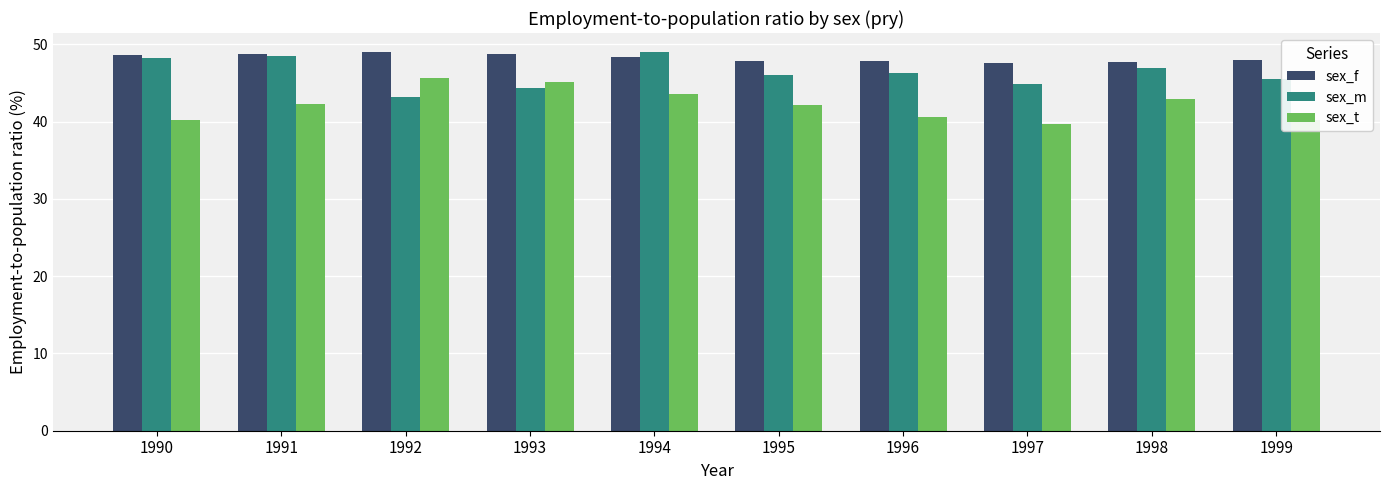

The value of sex_m at 1999 is 18.1. True or false?

False